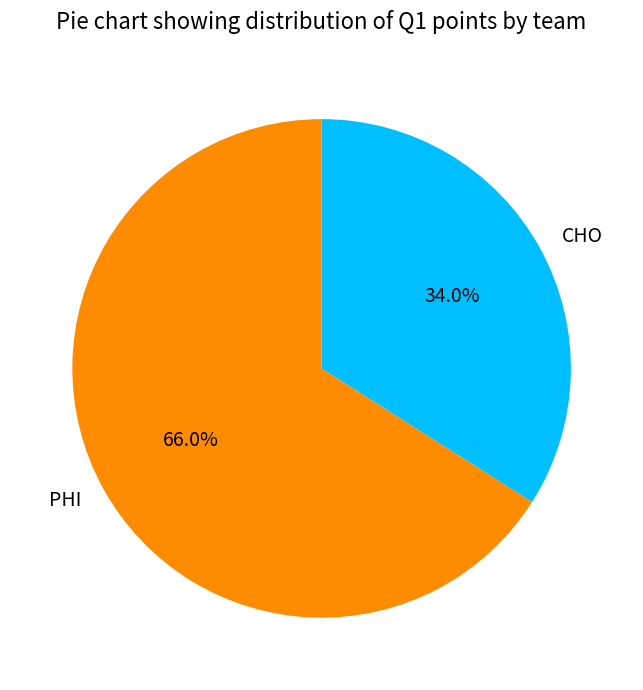

To the nearest percent, what portion does PHI represent?

66%